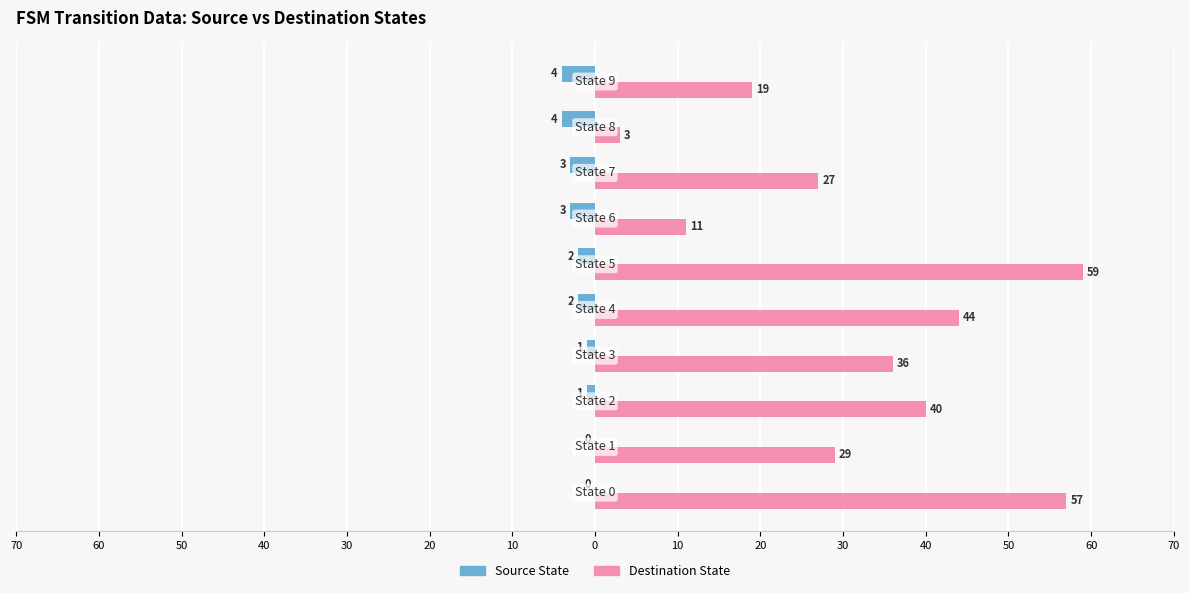

What are all the series names shown in the legend?

Source State, Destination State